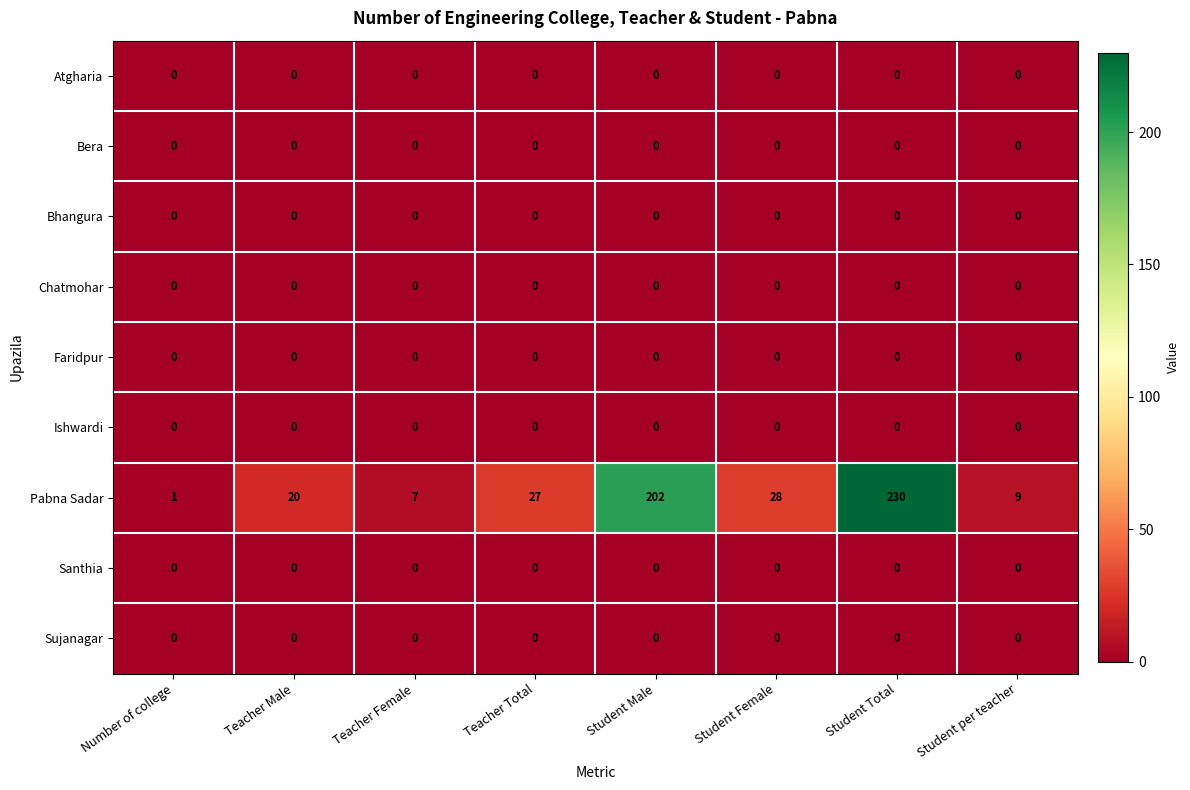

Is the value of Ishwardi at Number of college greater than the value of Pabna Sadar at Student Female?

No